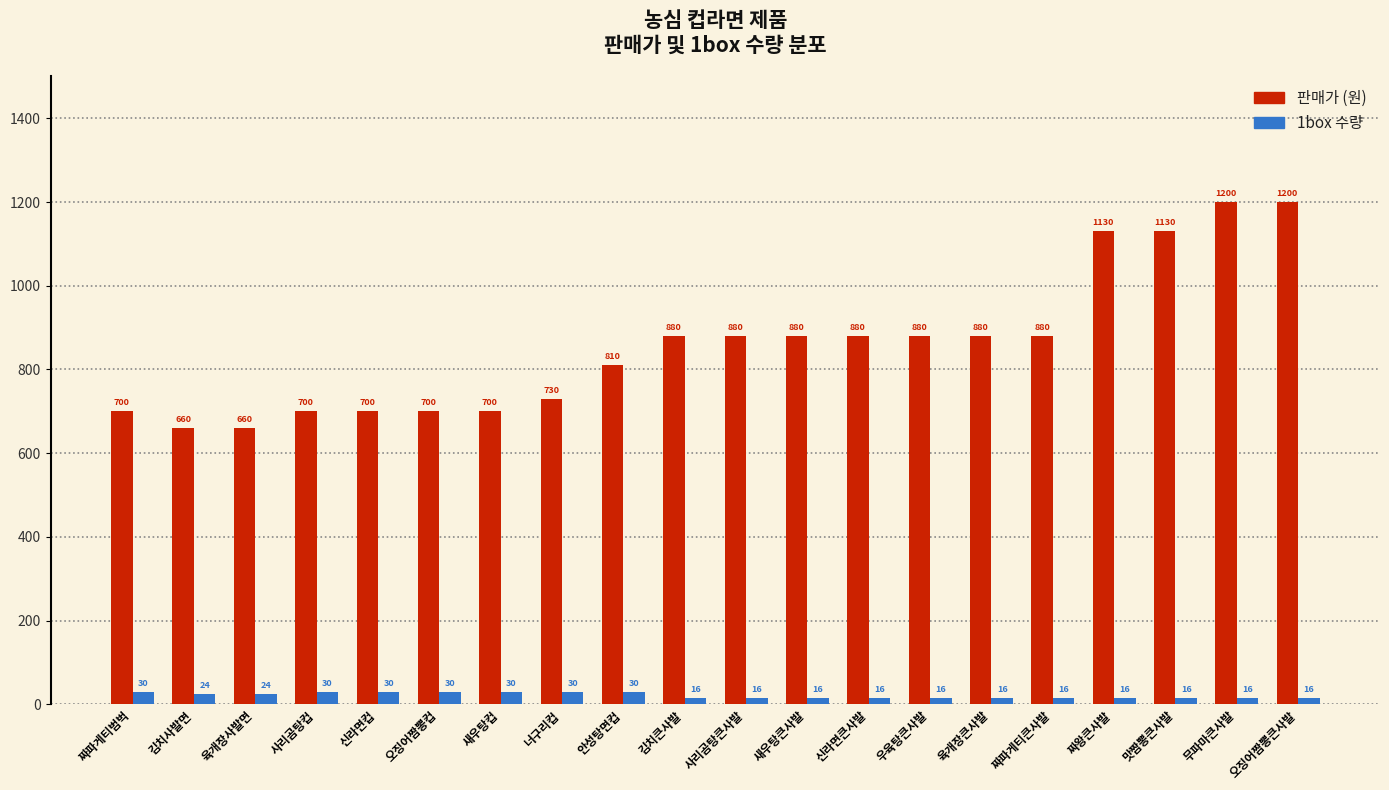

What is the lowest value of the 판매가 (원) series?

660